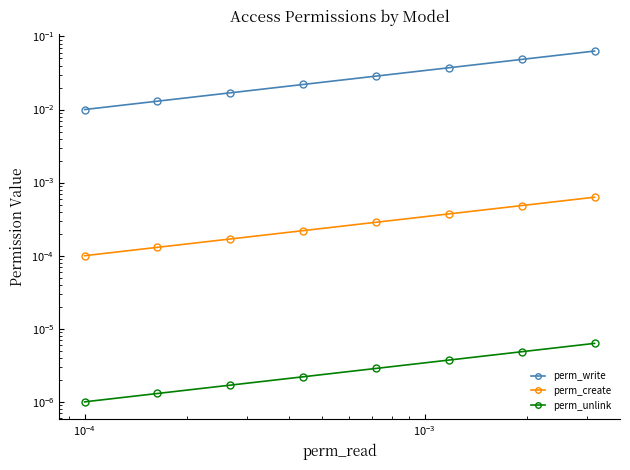

The perm_unlink series shows 0.0 at $\mathdefault{10^{-4}}$. True or false?

True